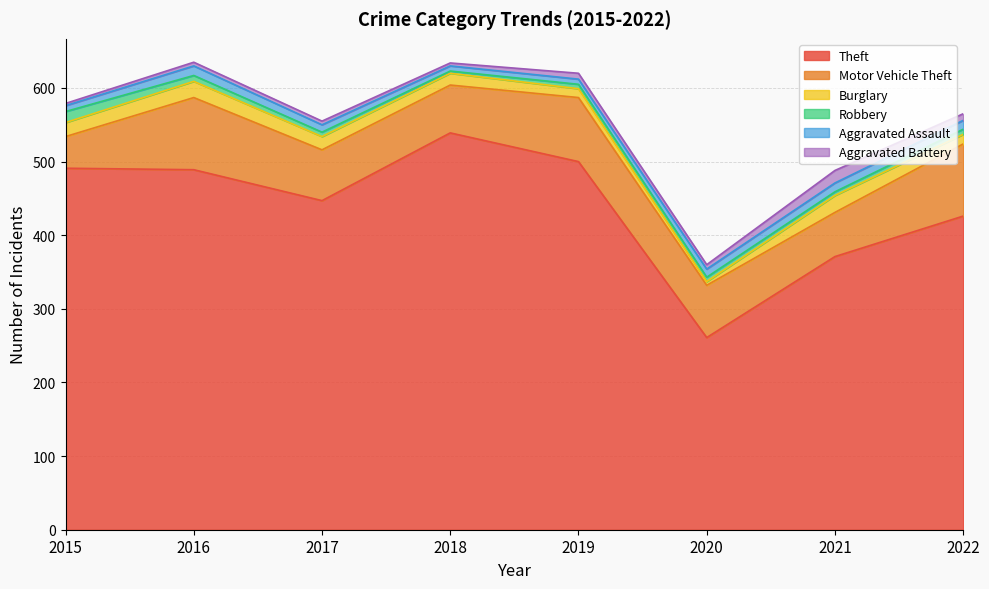

What is the average value of the Robbery series?

7